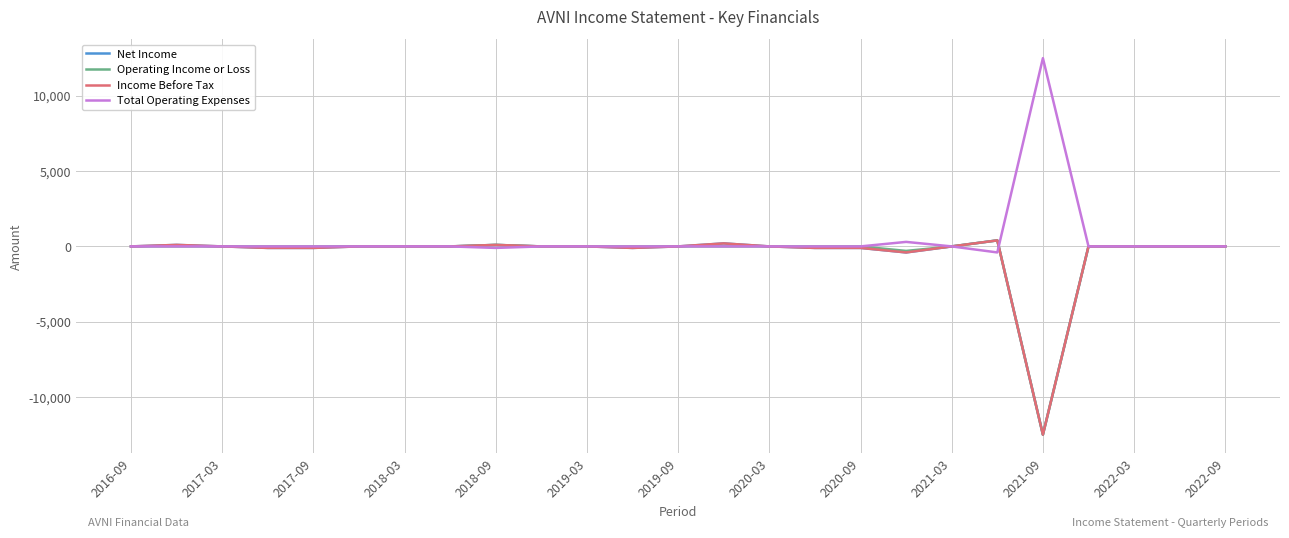

True or false: Operating Income or Loss and Net Income cross at least once.

False